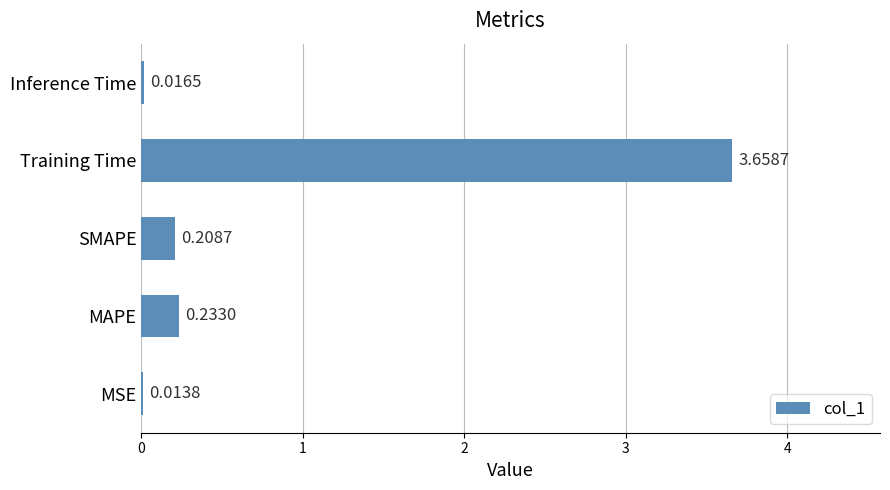

List the labels in order of value, largest first.

Training Time, MAPE, SMAPE, Inference Time, MSE